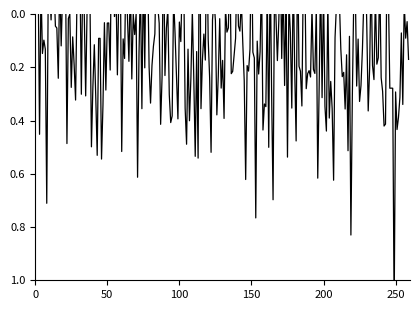

Is it true that the value at 39 is 0.8?

False